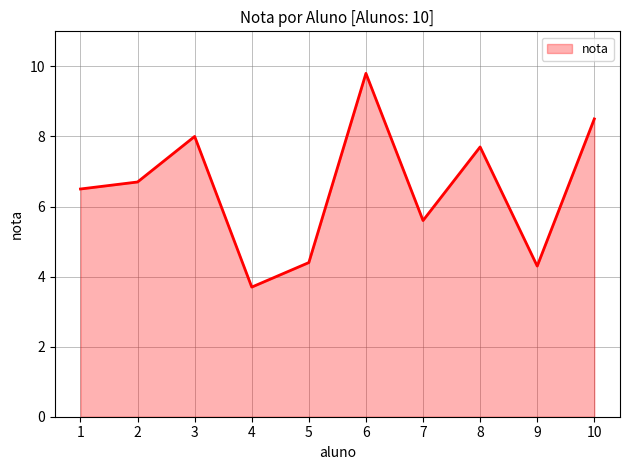

How many values are below 6?

4